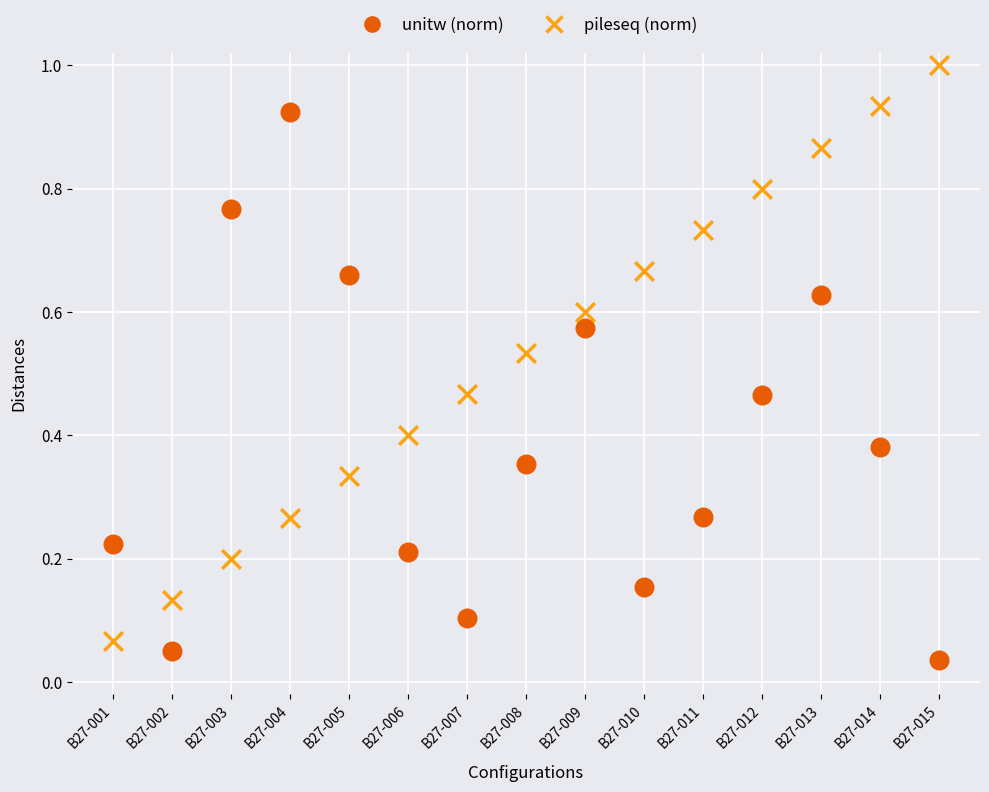

Across all data points, what is the range of Y values (max minus min)?

1.0